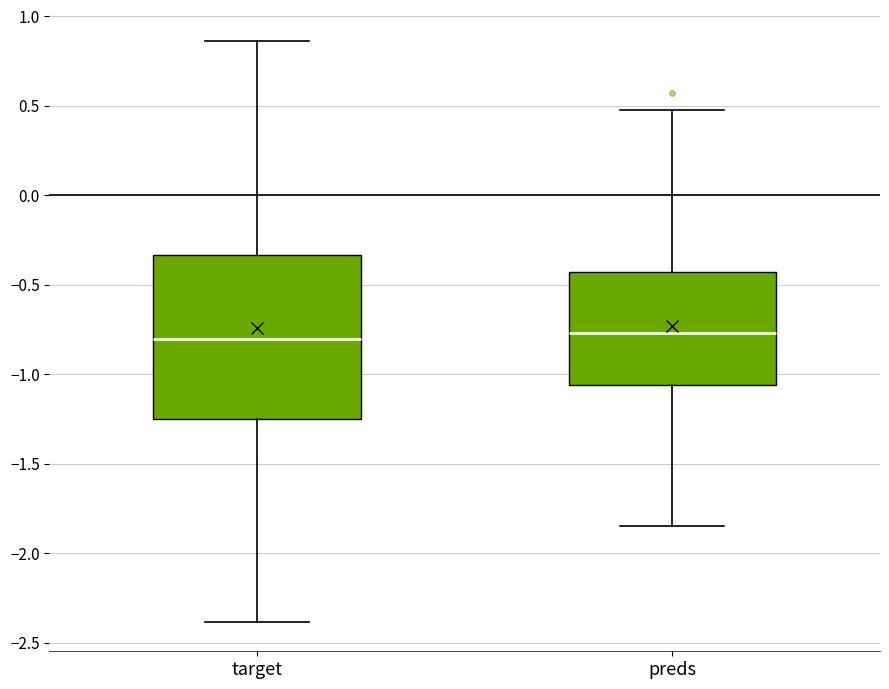

Where does the median line of the box for target sit on the y-axis? The values are not printed on the chart, so give them approximately, as read against the axis.

-0.80